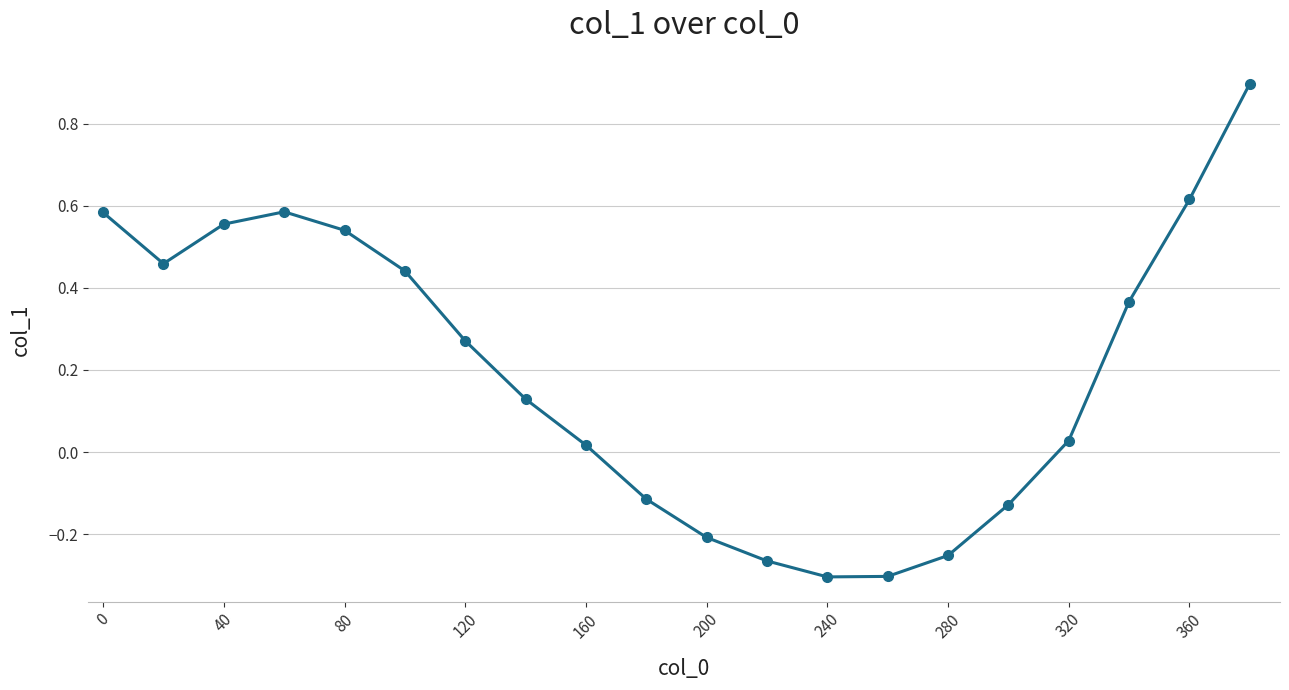

What is the difference between the maximum and second lowest values?

1.2